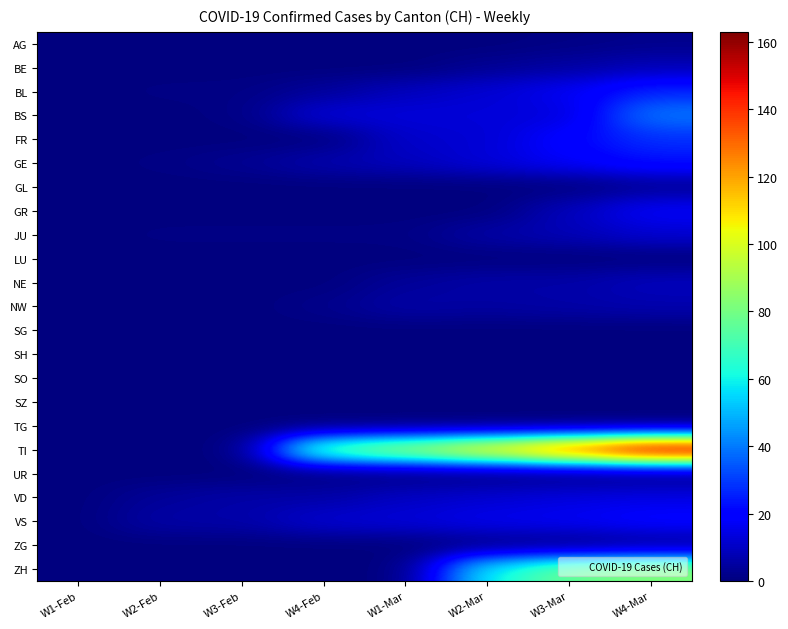

At which category is the sum across all series the highest?

W4-Mar